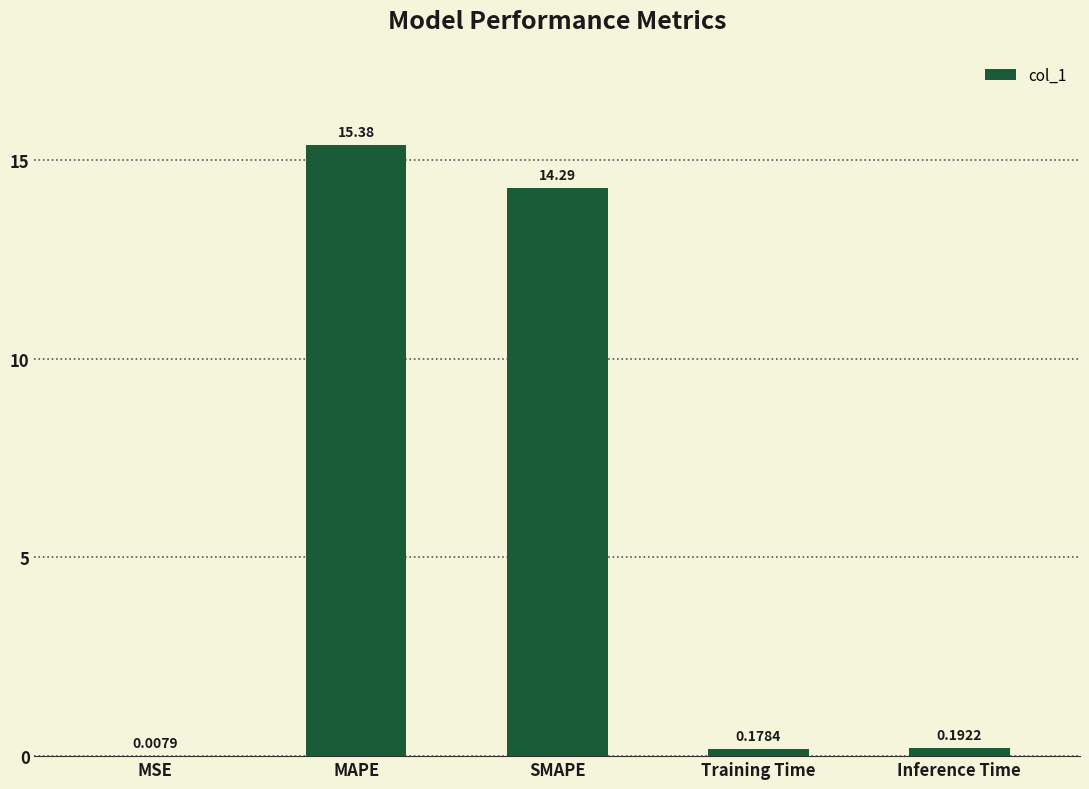

Which category has the highest value across all series?

MAPE